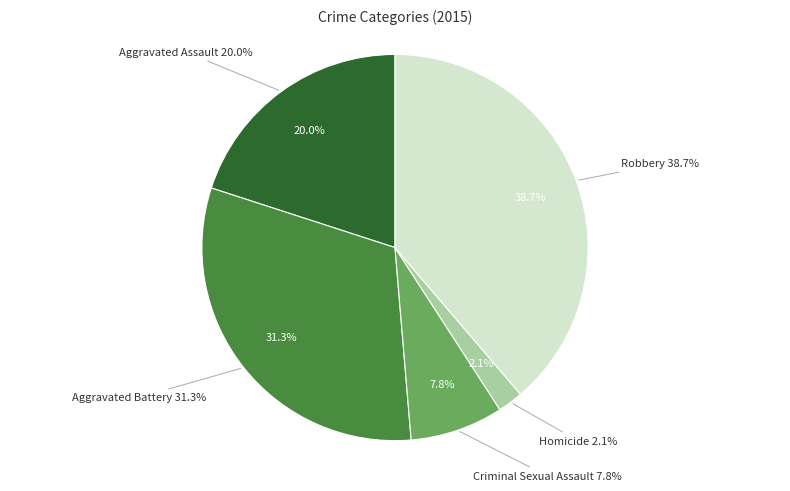

To the nearest percent, what portion does Aggravated Assault represent?

20%